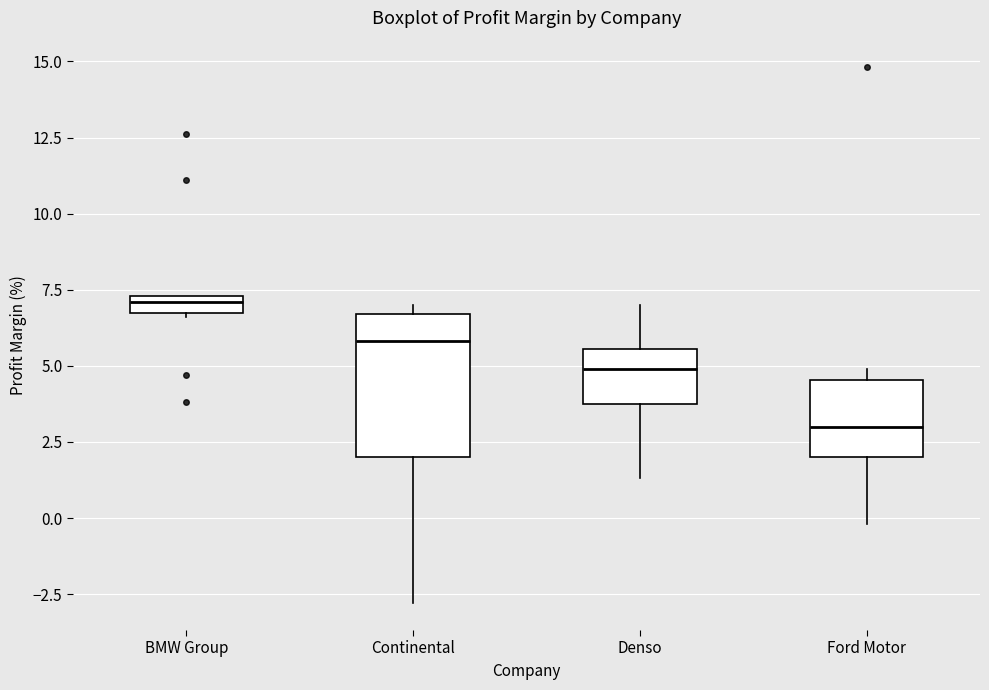

Comparing the boxes themselves (not the whiskers), which one is the tallest?

Continental